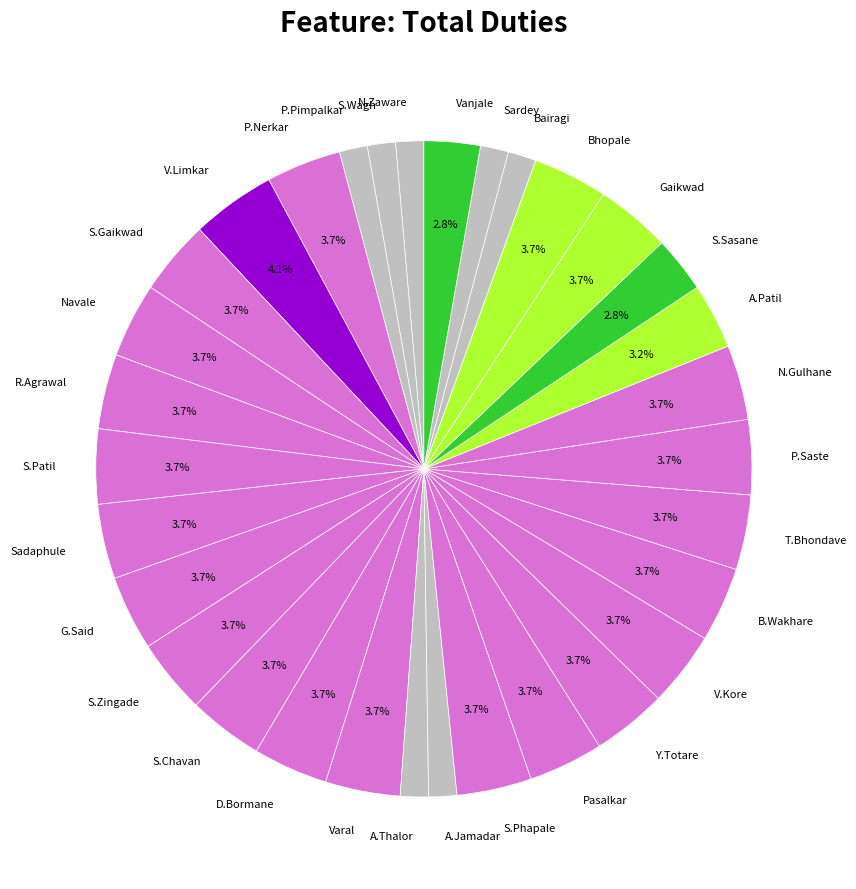

Is there a majority slice in this chart?

No